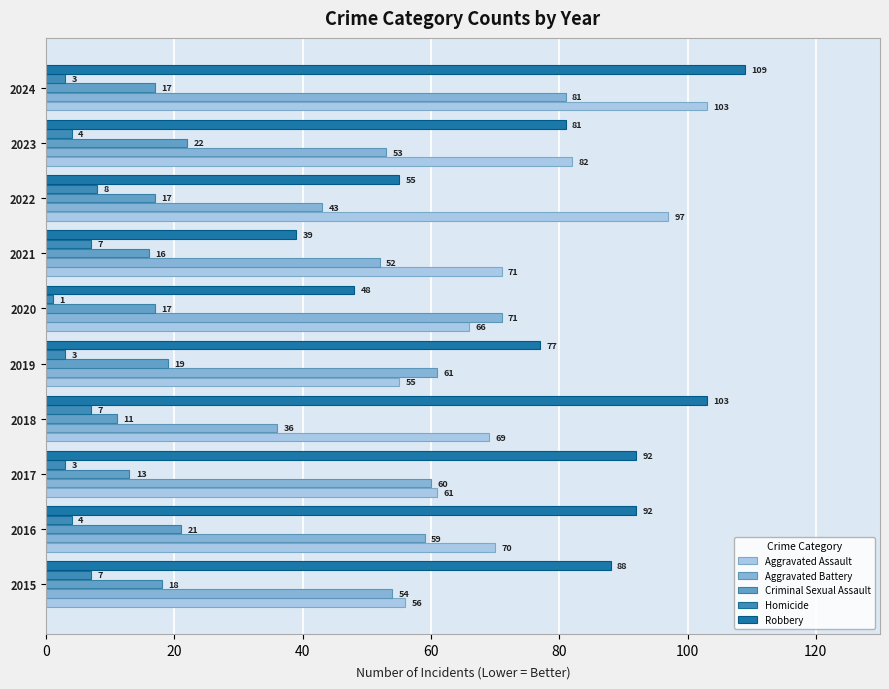

At which label does Robbery reach its peak?

2024